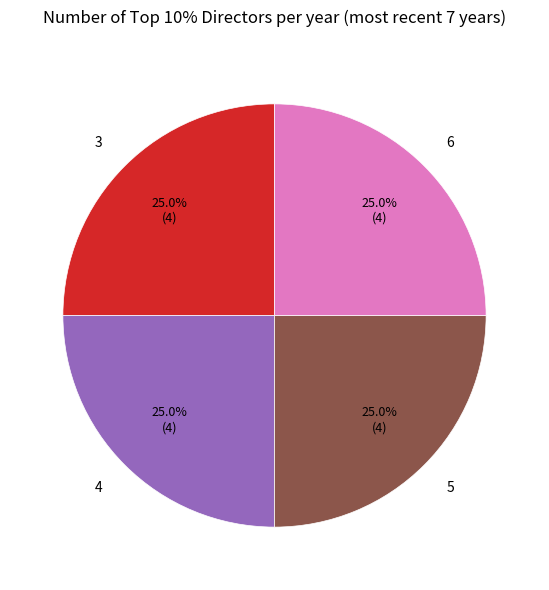

To the nearest percent, what is the average slice percentage?

25%